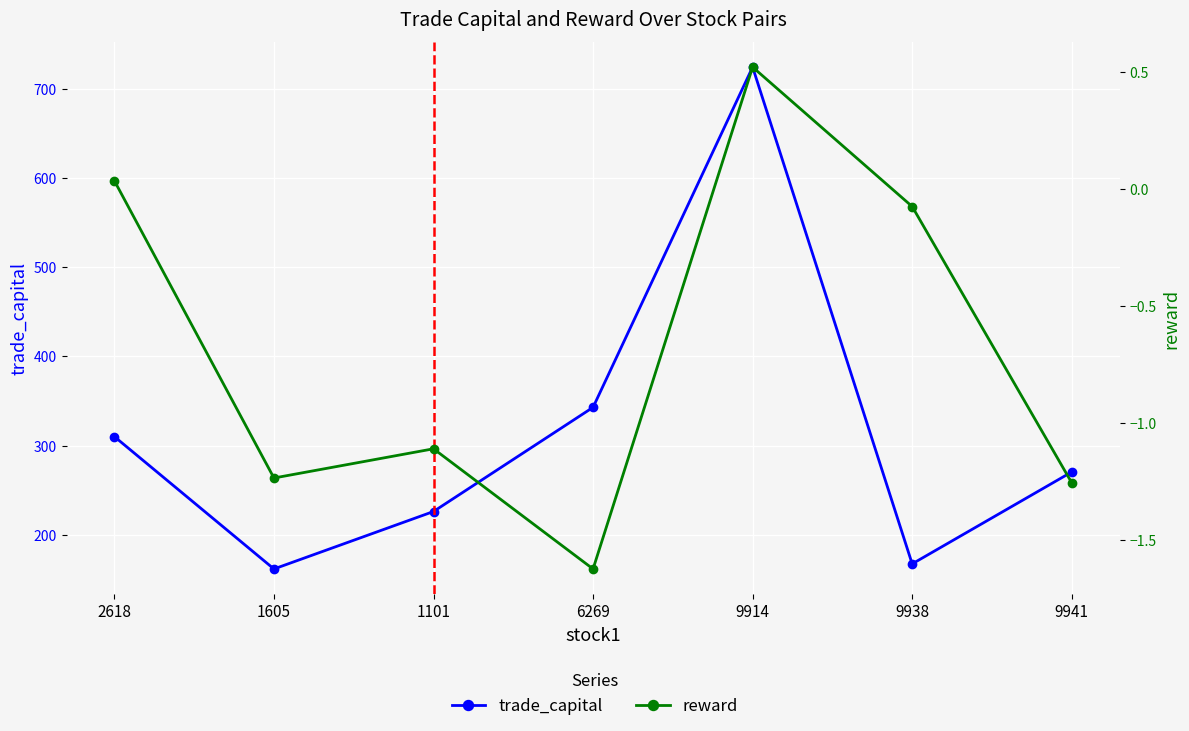

Is the value of trade_capital at 9914 greater than the value of reward at 2618?

Yes